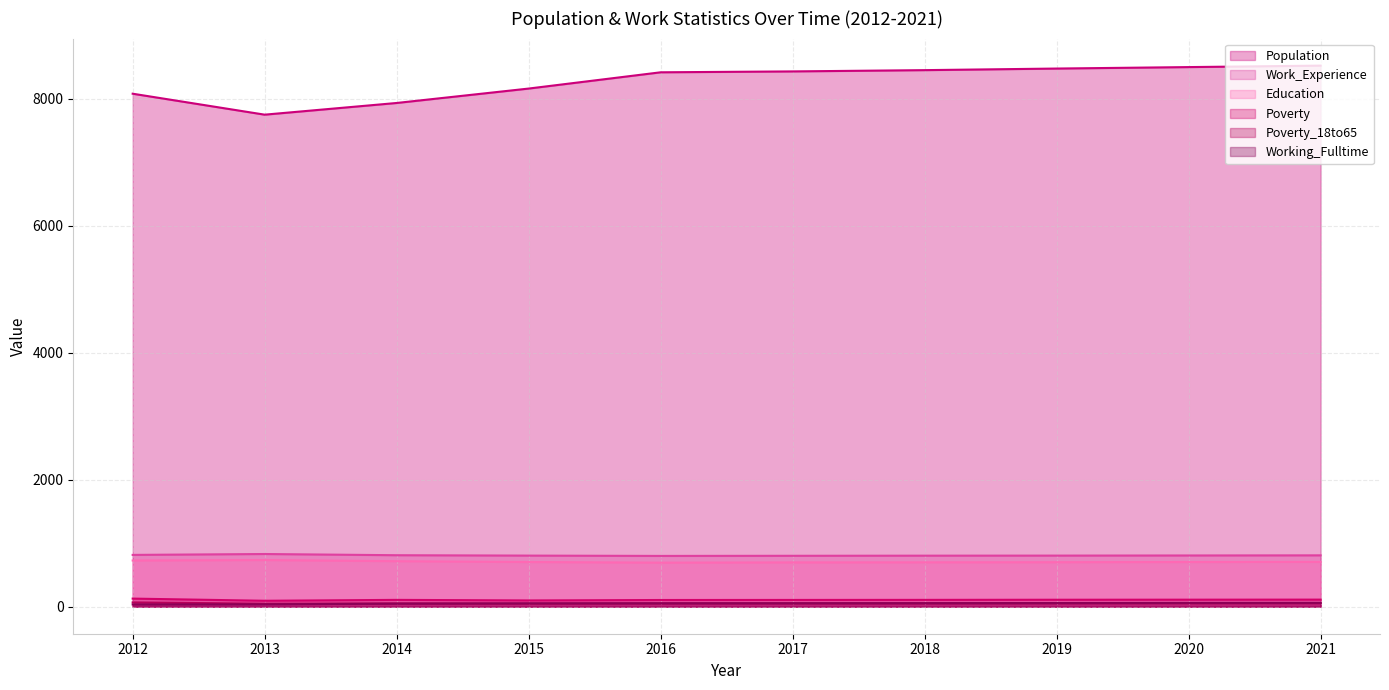

Reading left to right, transcribe all the data shown in this chart.

Population: 8076	7746	7930	8157	8413	8427	8447	8472	8495	8518
Work_Experience: 815	829	810	804	799	801	803	804	806	808
Education: 727	734	716	703	693	697	698	700	703	705
Poverty: 127	93	107	98	105	106	107	109	110	111
Poverty_18to65: 67	47	51	49	52	52	53	54	55	56
Working_Fulltime: 35	37	48	52	53	54	55	57	59	60